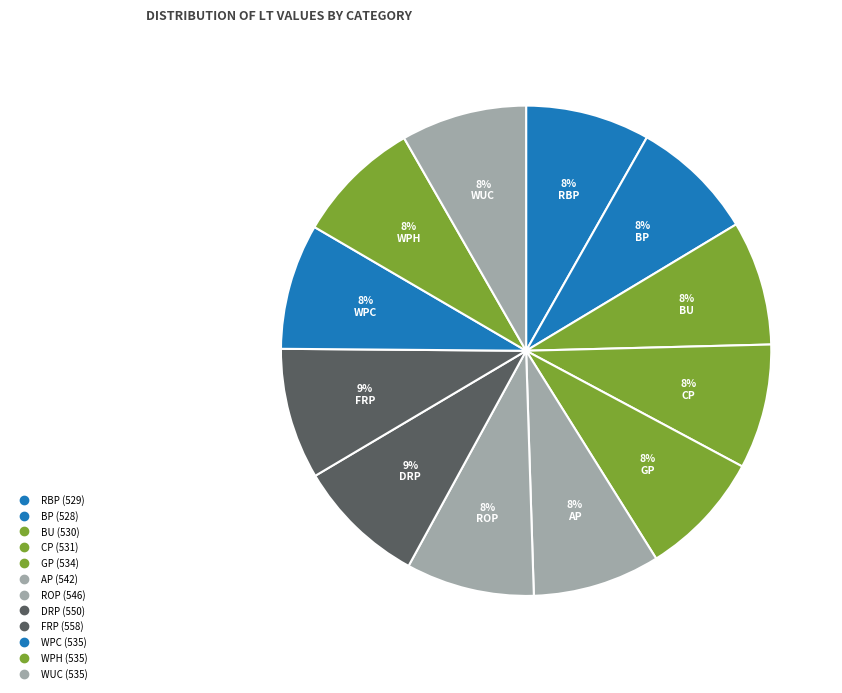

What is the smallest slice in the pie chart?

BP